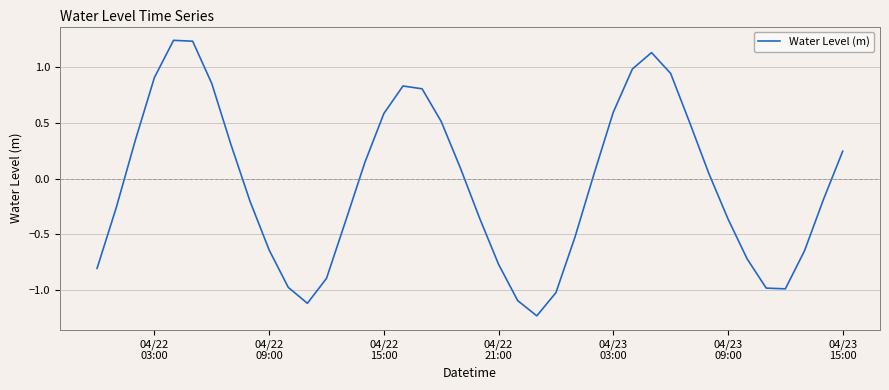

What is the difference between the maximum and minimum values?

2.5